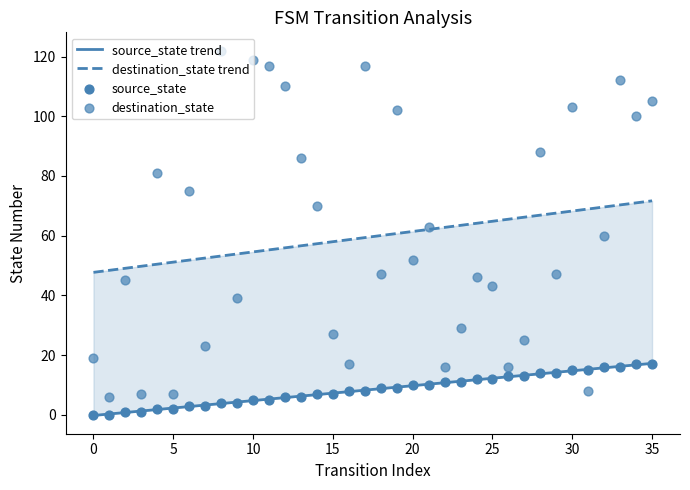

Which series reaches the minimum Y coordinate?

source_state